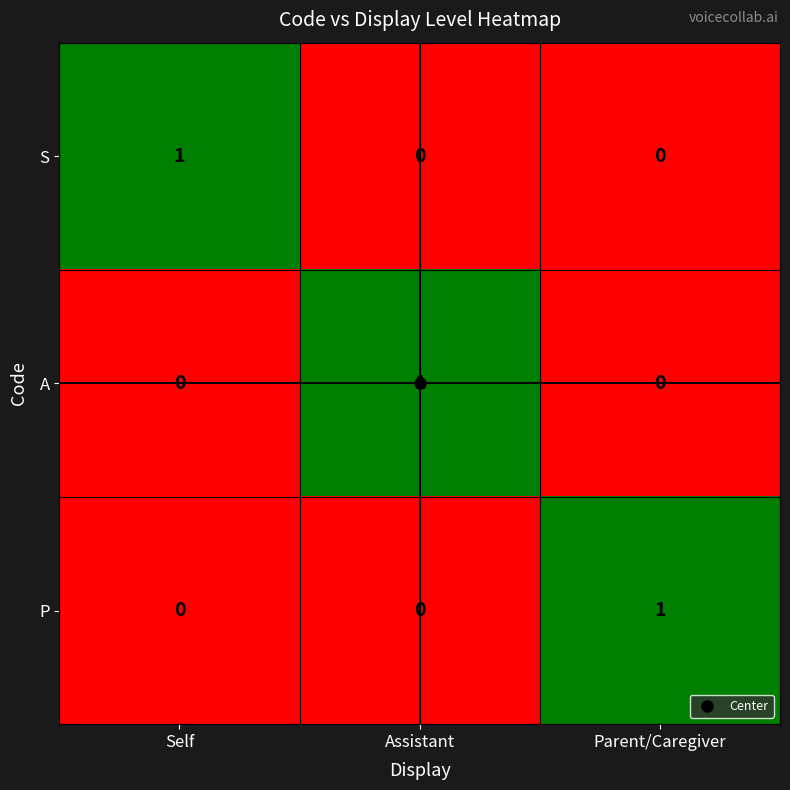

Which category has the highest value in the P series?

Parent/Caregiver